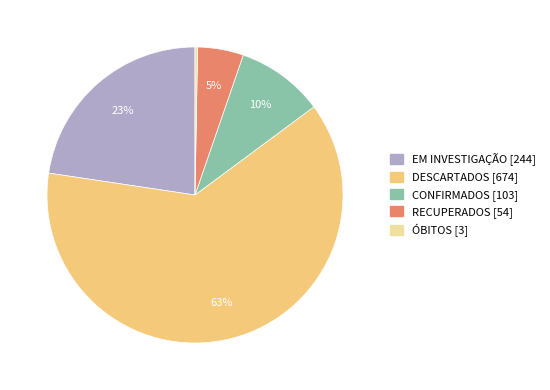

Which category has the smallest portion of the pie?

ÓBITOS